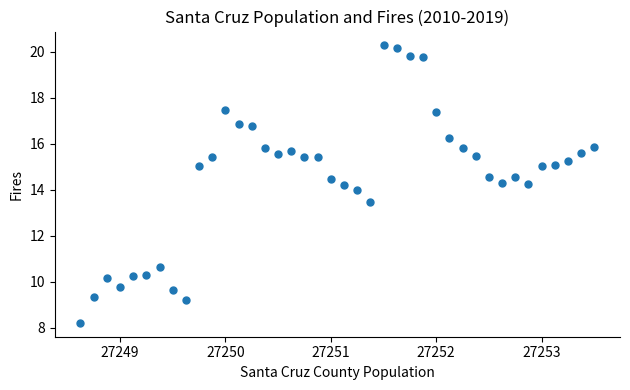

What is the range of X values (max minus min)?

4.9